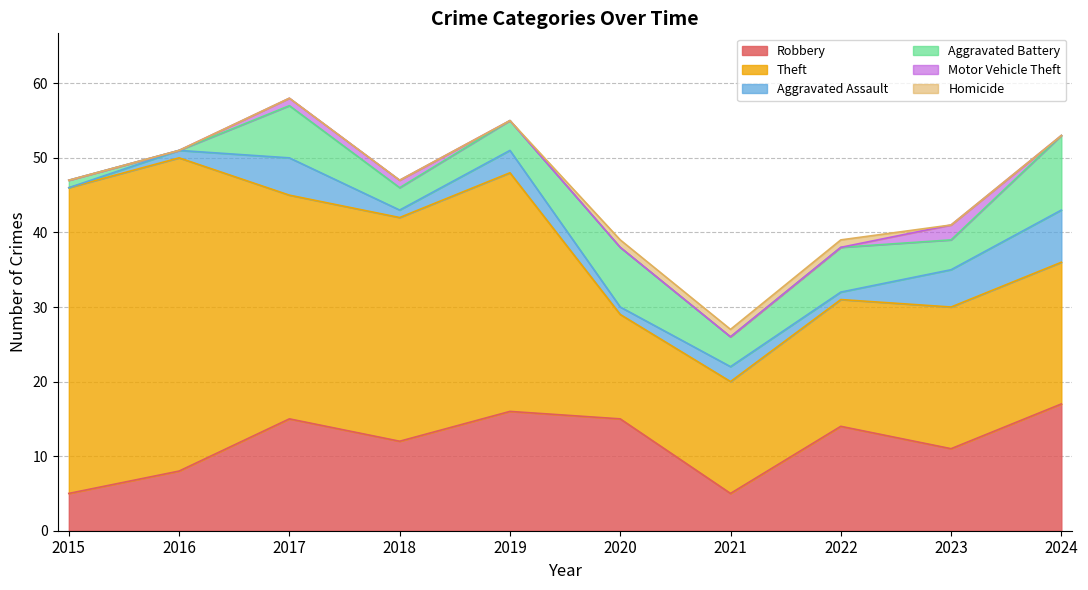

What value does the Theft series have at 2021?

15